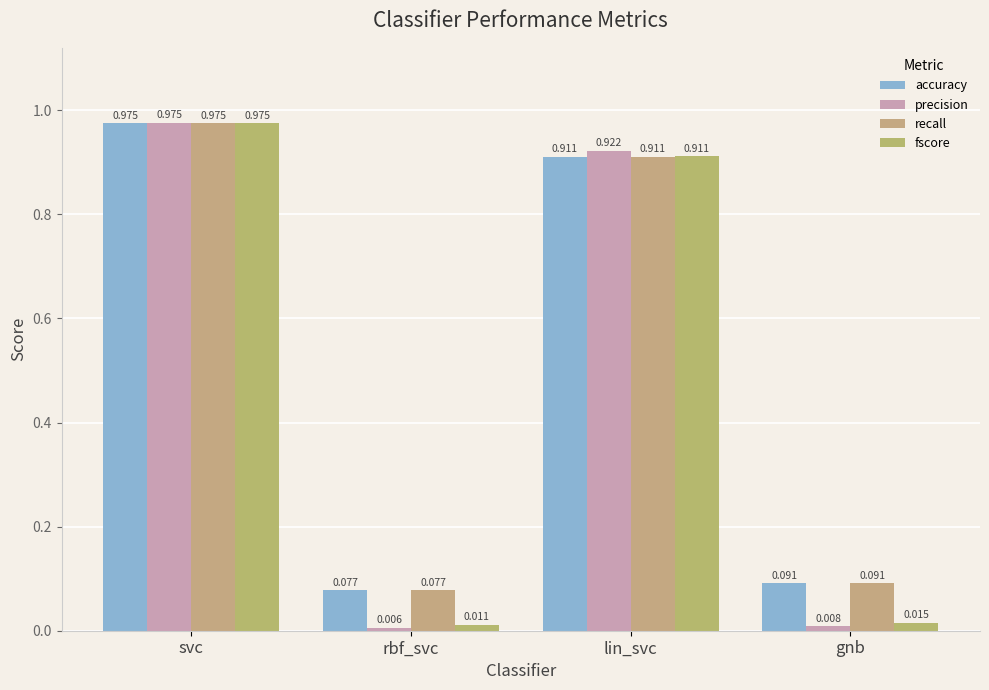

How many distinct data groups are displayed?

4